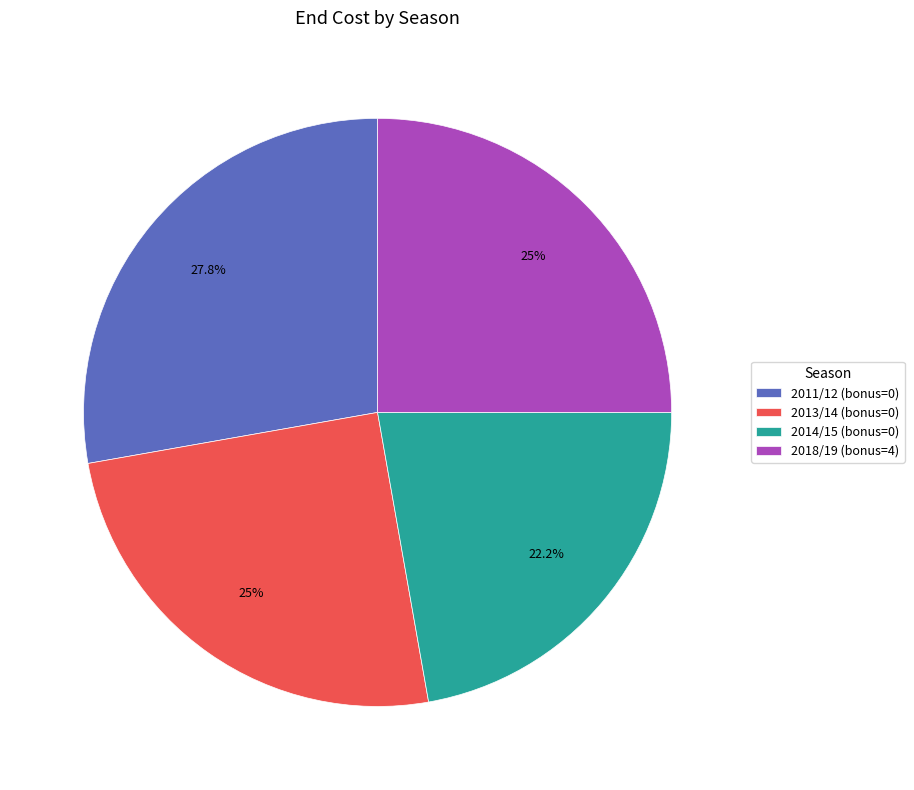

Is there any slice that represents more than half of the pie?

No